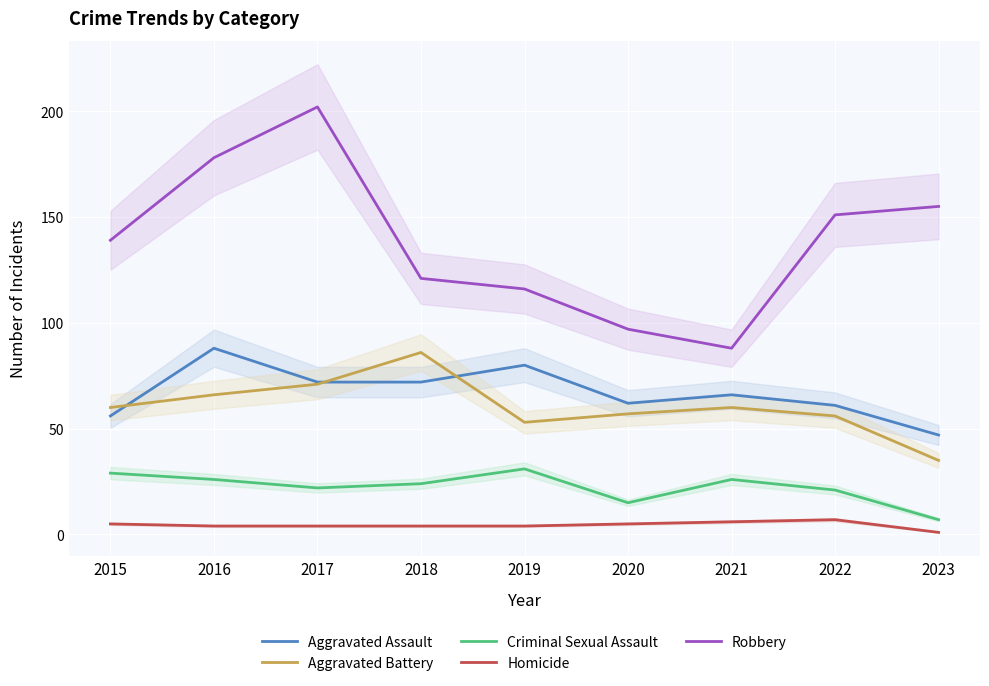

Rank the series by their maximum value, from lowest to highest.

Homicide, Criminal Sexual Assault, Aggravated Battery, Aggravated Assault, Robbery